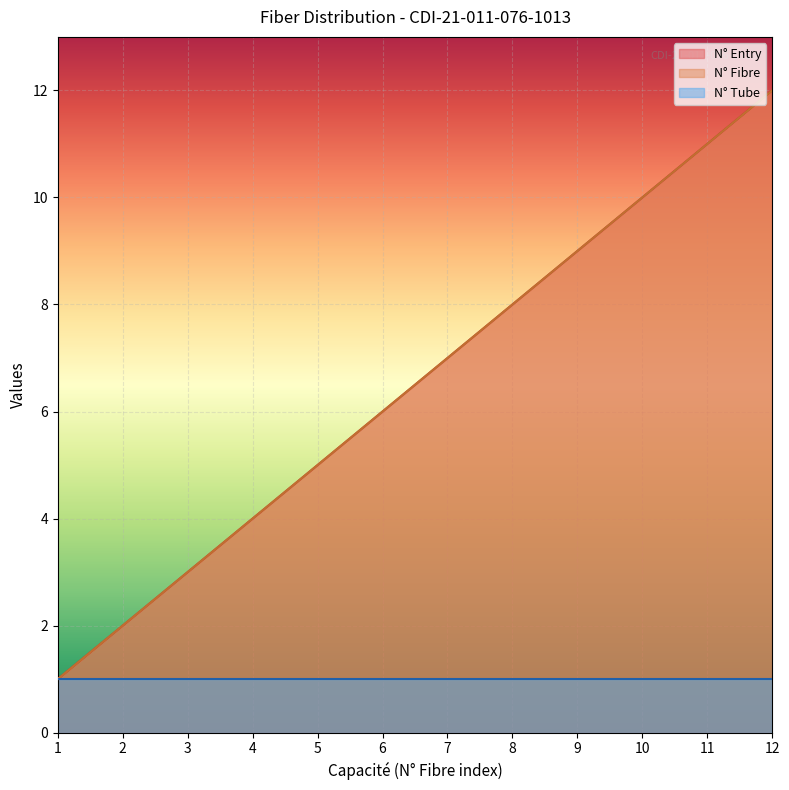

What is the difference between the maximum and minimum values in the N° Entry series?

11